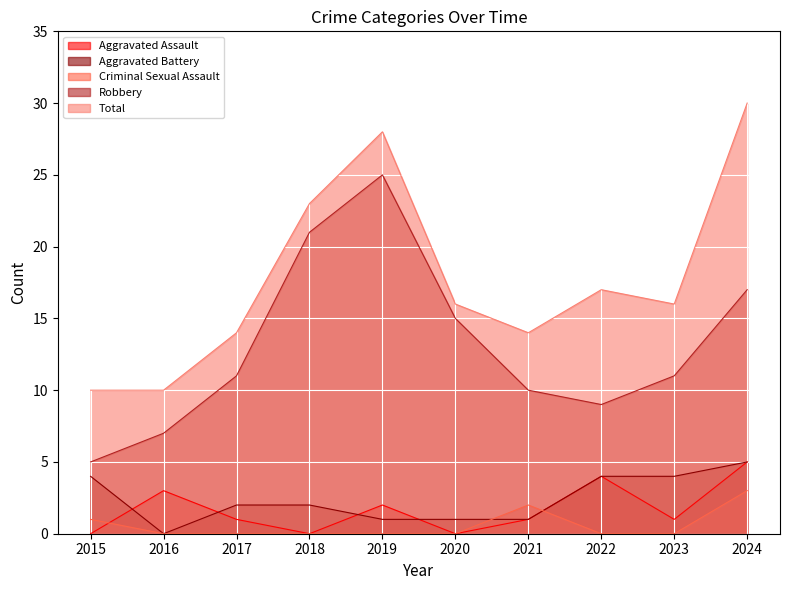

Reading left to right, what are all the values shown in this chart?

Aggravated Assault: 2015=0	2016=3	2017=1	2018=0	2019=2	2020=0	2021=1	2022=4	2023=1	2024=5
Aggravated Battery: 2015=4	2016=0	2017=2	2018=2	2019=1	2020=1	2021=1	2022=4	2023=4	2024=5
Criminal Sexual Assault: 2015=1	2016=0	2017=0	2018=0	2019=0	2020=0	2021=2	2022=0	2023=0	2024=3
Robbery: 2015=5	2016=7	2017=11	2018=21	2019=25	2020=15	2021=10	2022=9	2023=11	2024=17
Total: 2015=10	2016=10	2017=14	2018=23	2019=28	2020=16	2021=14	2022=17	2023=16	2024=30